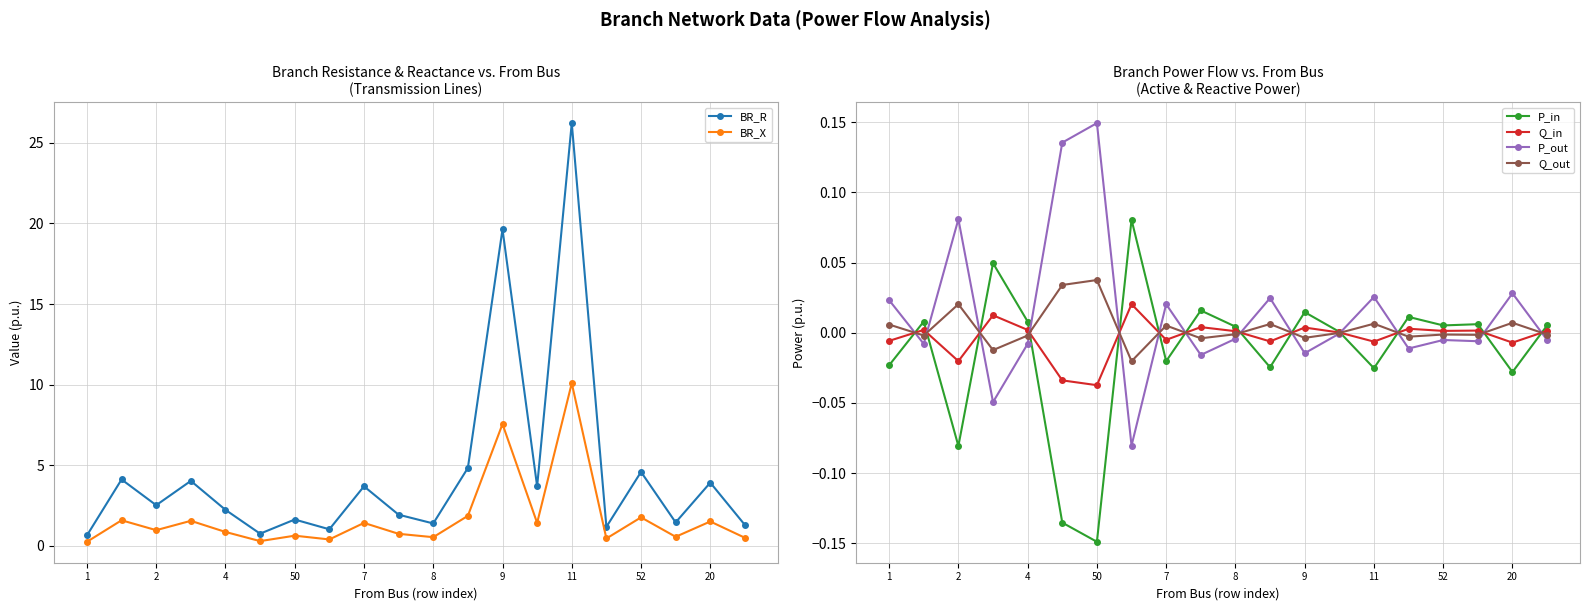

The value of P_out at 50 is -0.0. True or false?

False